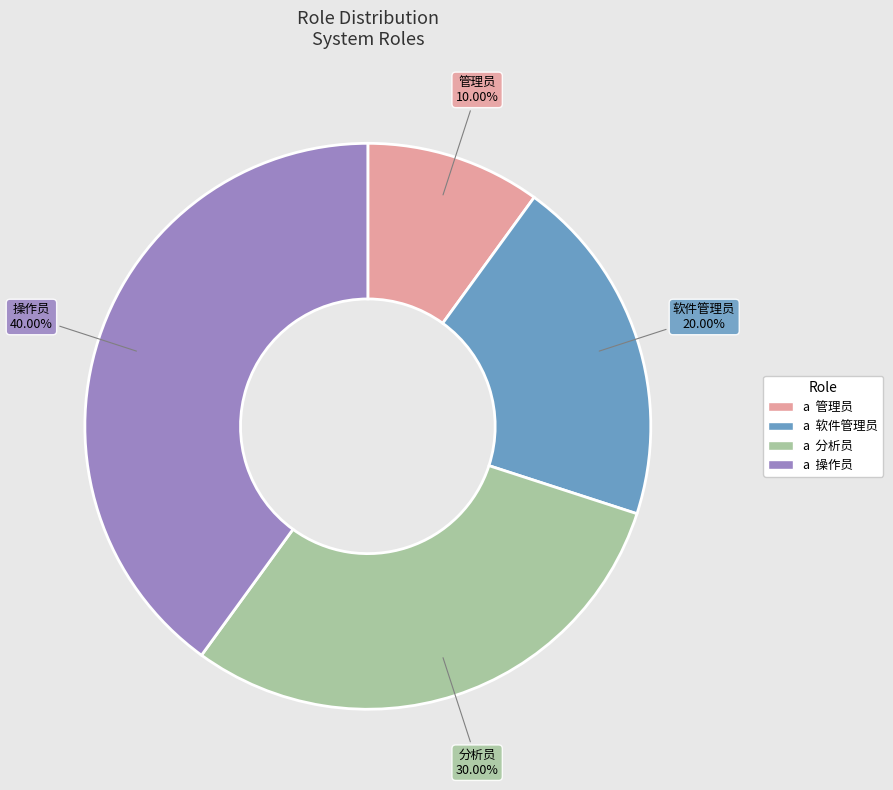

Does any single category account for the majority?

No